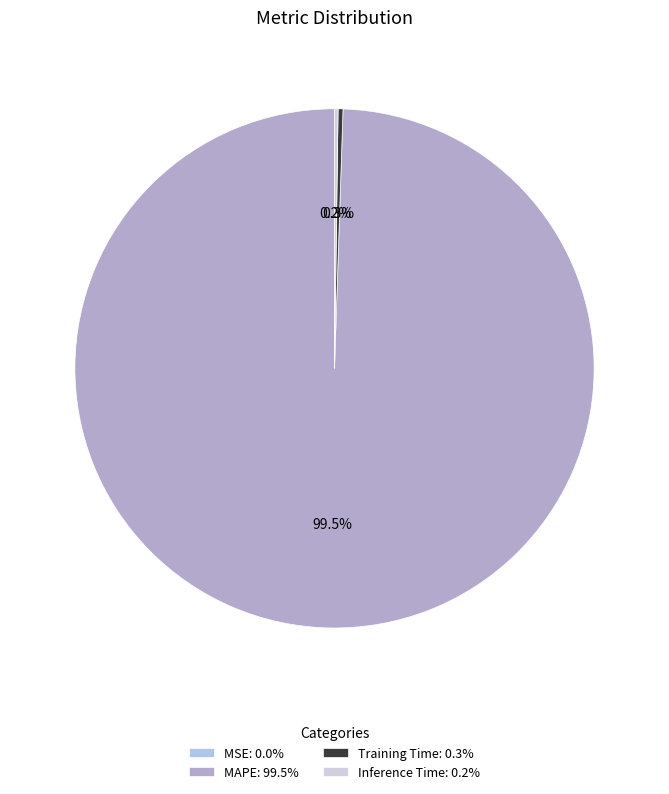

Which slice represents more than half of the pie?

MAPE